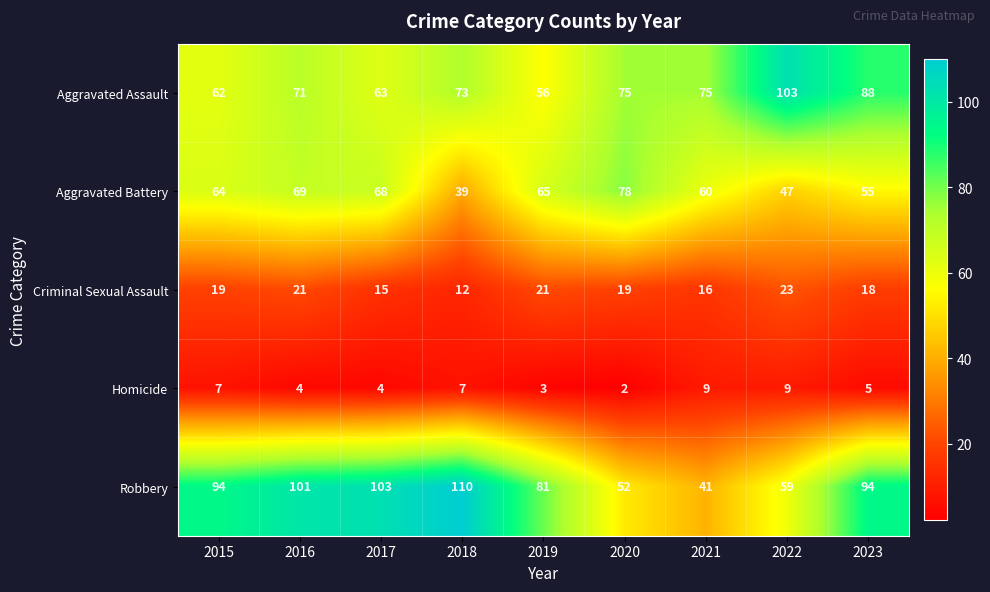

What is the difference between the maximum and minimum values in the Homicide series?

7